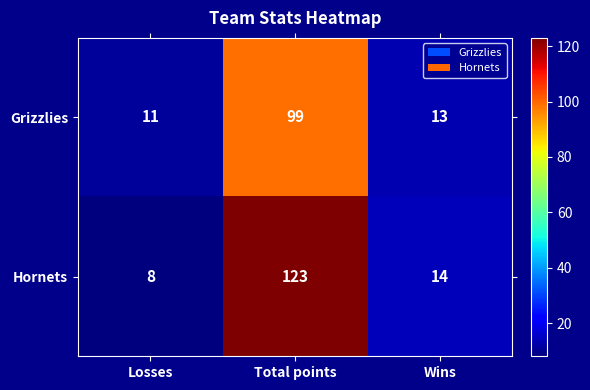

Rank the series at Losses from highest to lowest value.

Grizzlies, Hornets